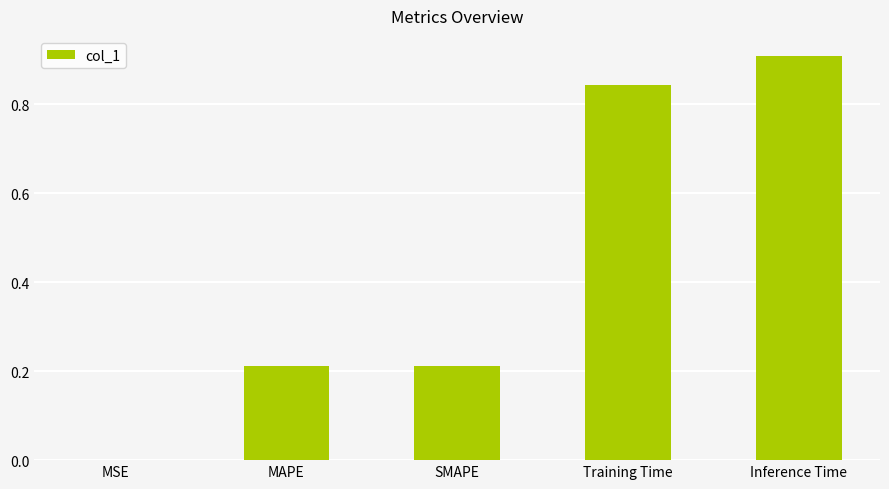

What is the change in value from MSE to Inference Time?

+0.9